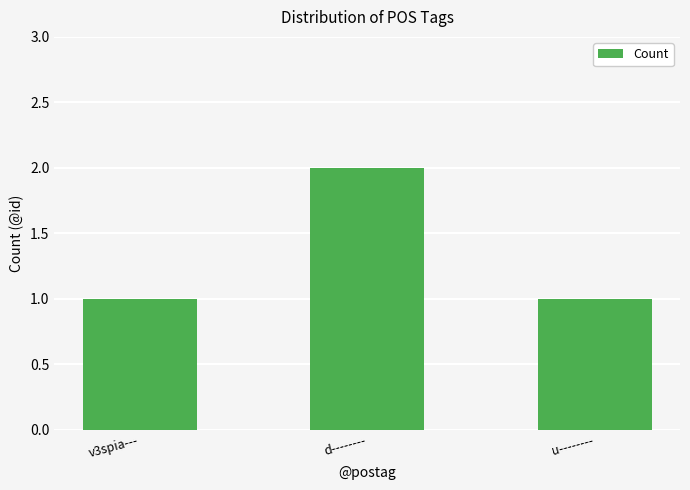

How many series are shown in this chart?

1